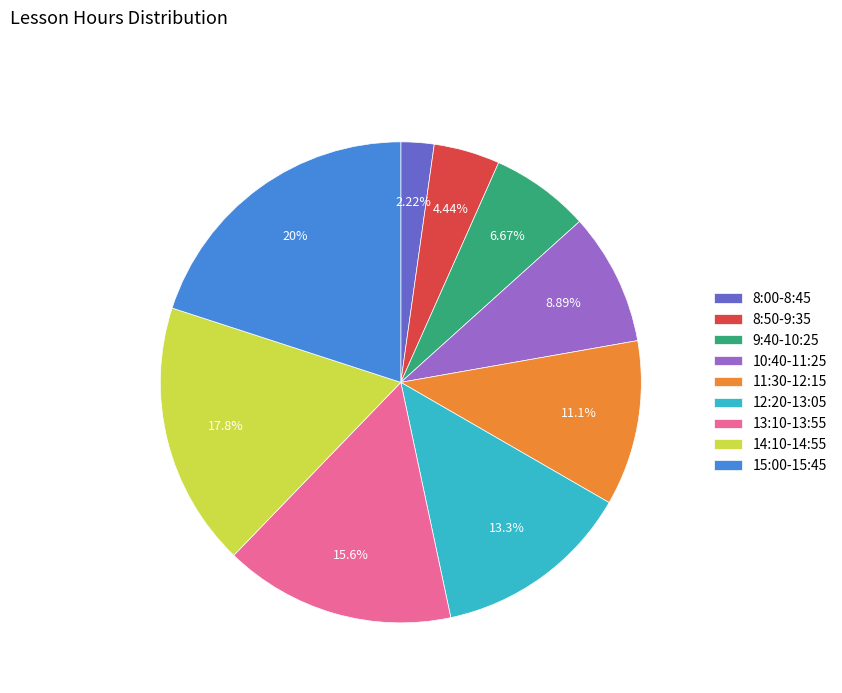

Rank the categories by value from lowest to highest.

8:00-8:45, 8:50-9:35, 9:40-10:25, 10:40-11:25, 11:30-12:15, 12:20-13:05, 13:10-13:55, 14:10-14:55, 15:00-15:45